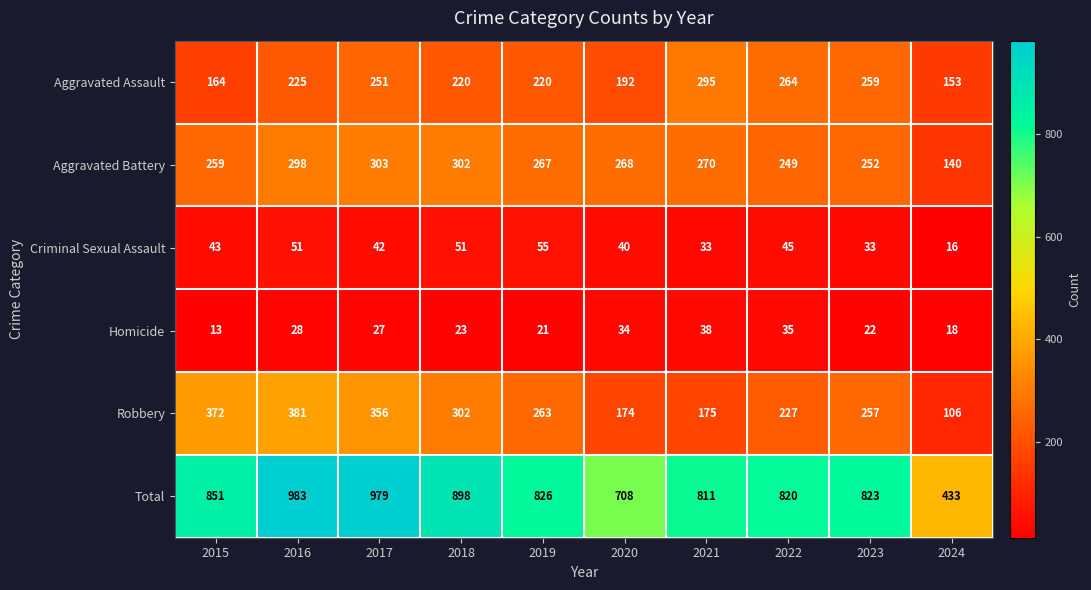

Count the number of categories in the chart.

10